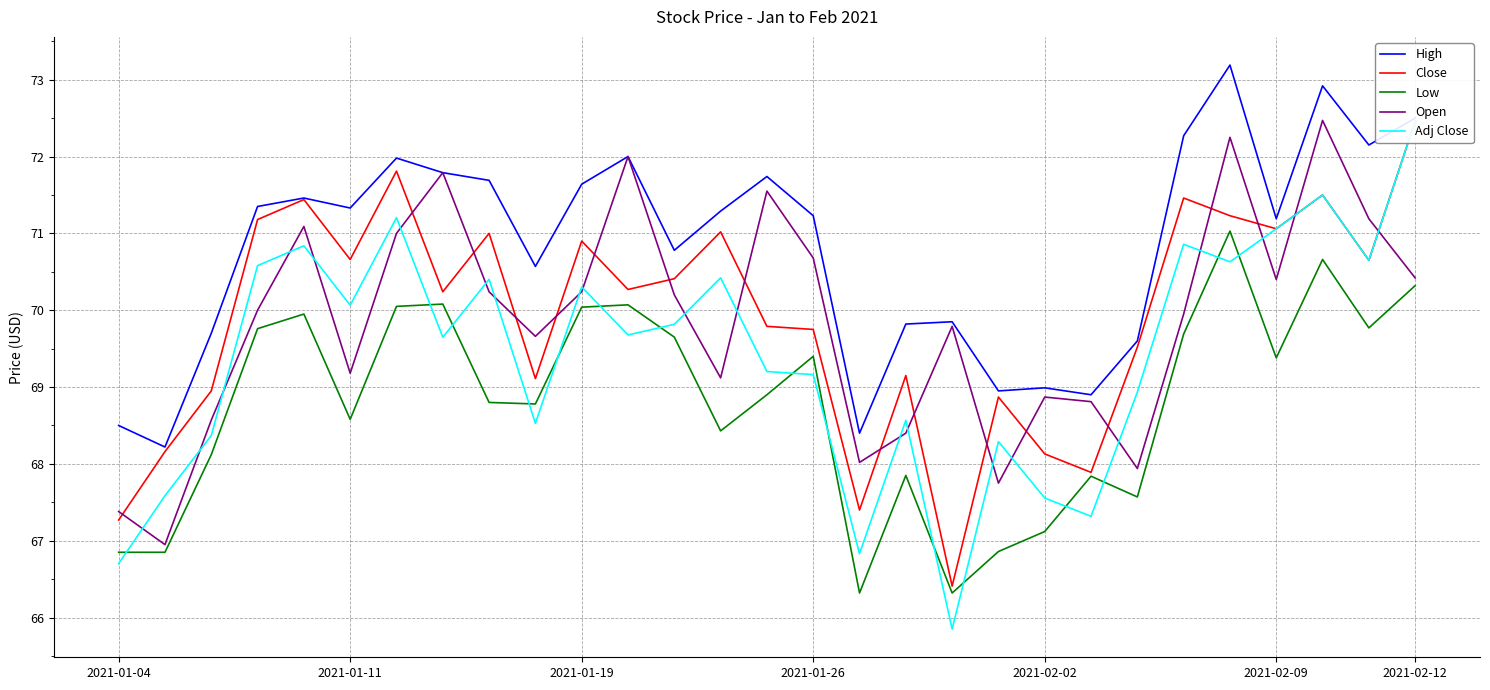

Between 8 and 11, which is larger?

11